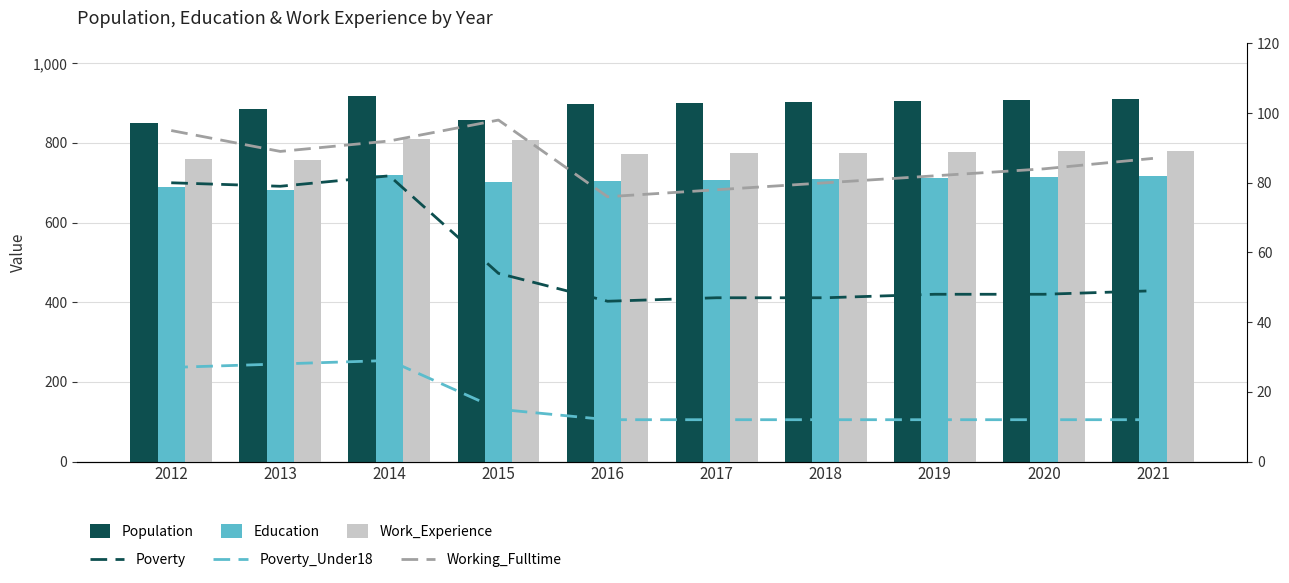

What is the highest value of the Population series?

919